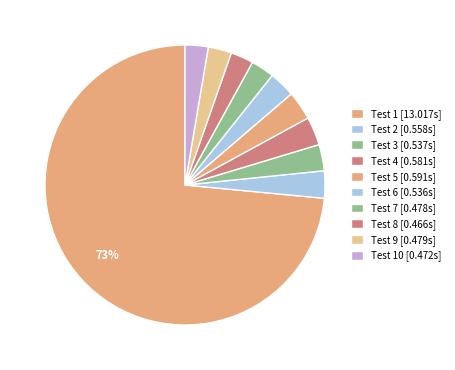

How many slices are in this pie chart?

10